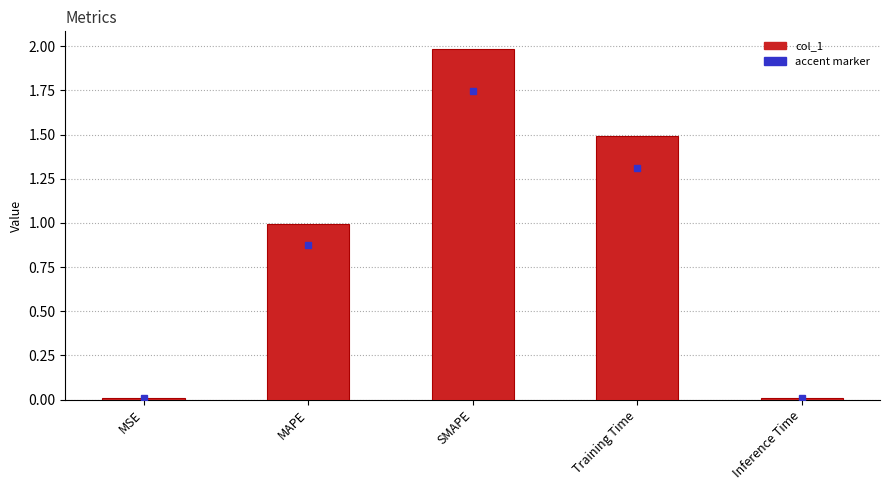

How many bars are there in total?

5